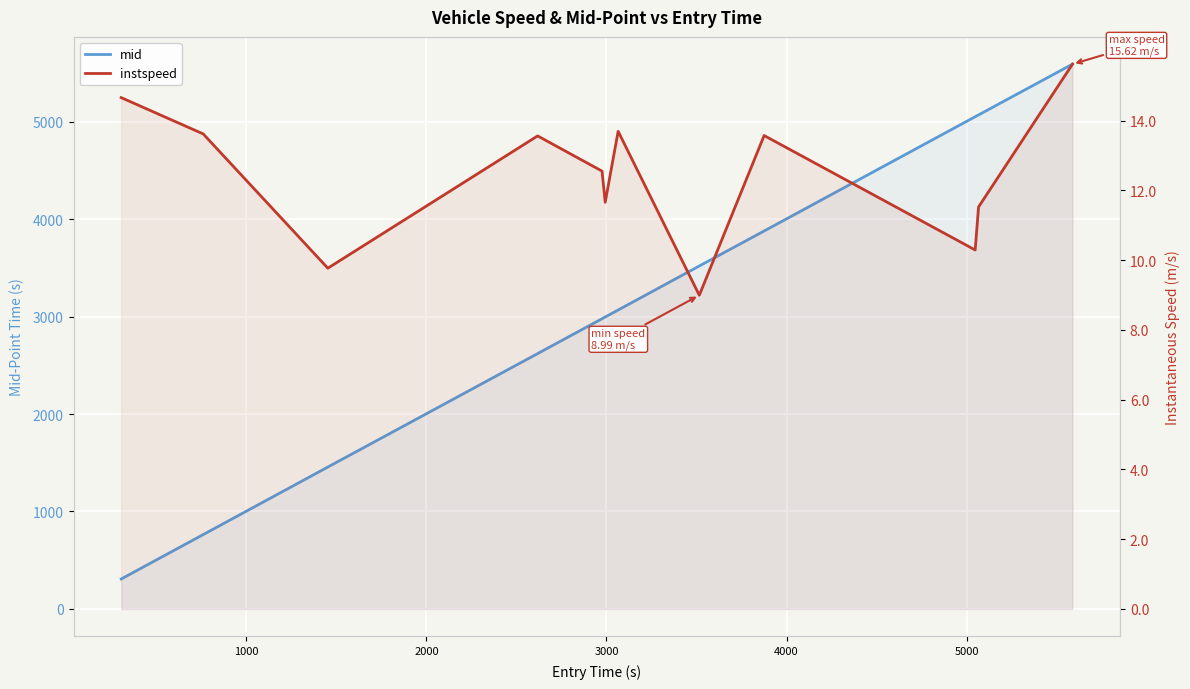

List the series in order of their peak value, highest first.

mid, instspeed